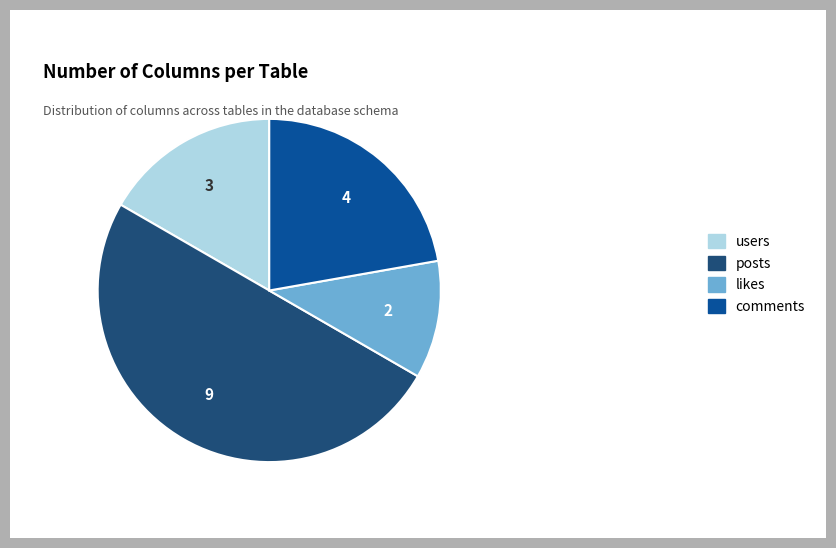

The users slice represents 11% of the pie. True or false?

False